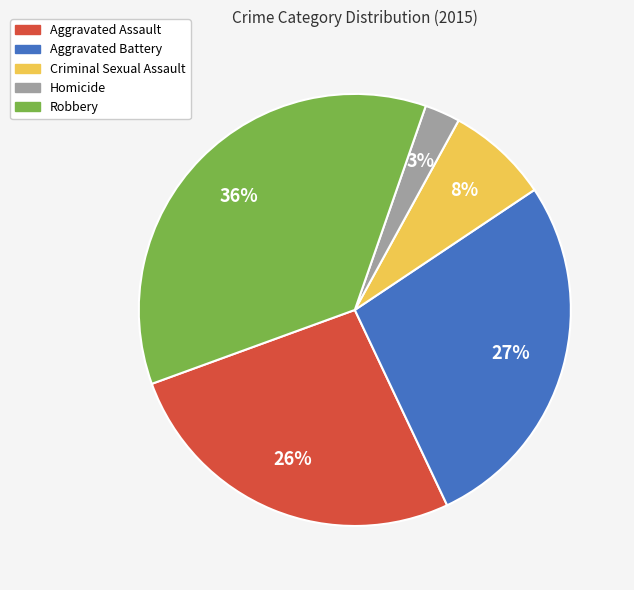

To the nearest percent, what is the difference between the largest and smallest slice percentages?

33%